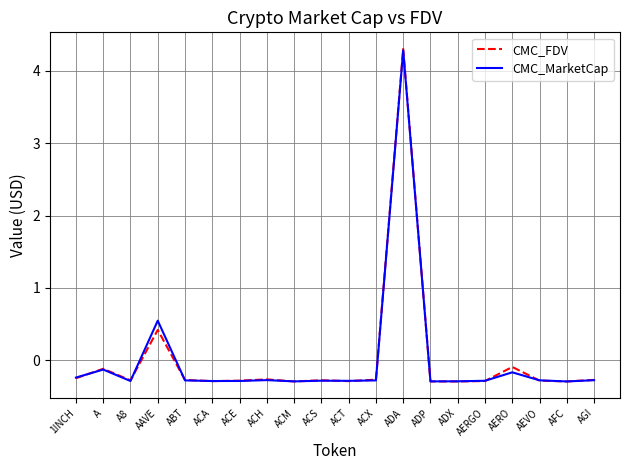

At how many categories does at least one series exceed 2?

1